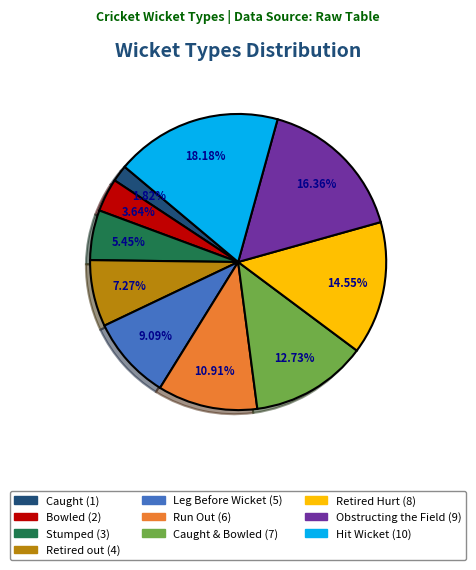

Is there any slice that represents more than half of the pie?

No